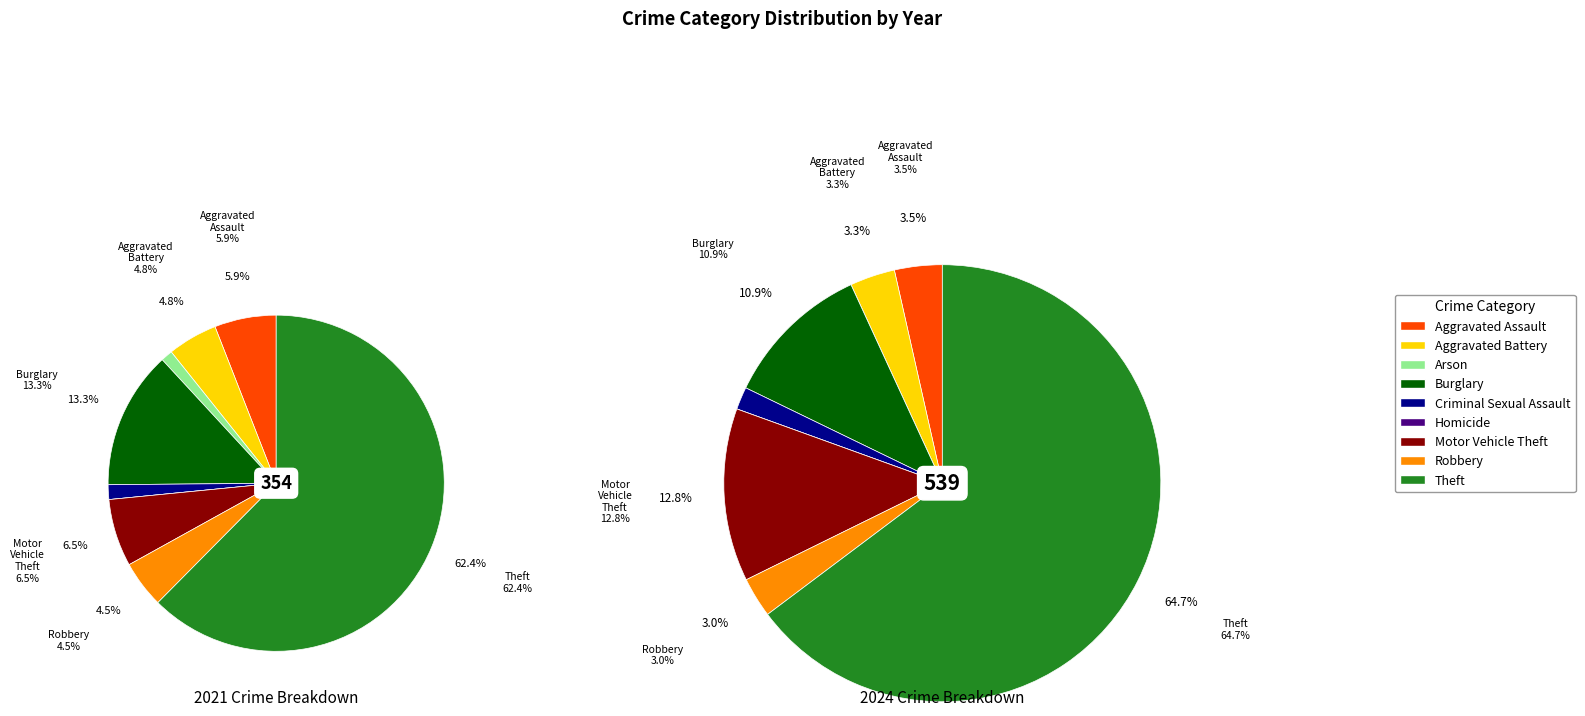

The 5 slice represents 0% of the pie. True or false?

True